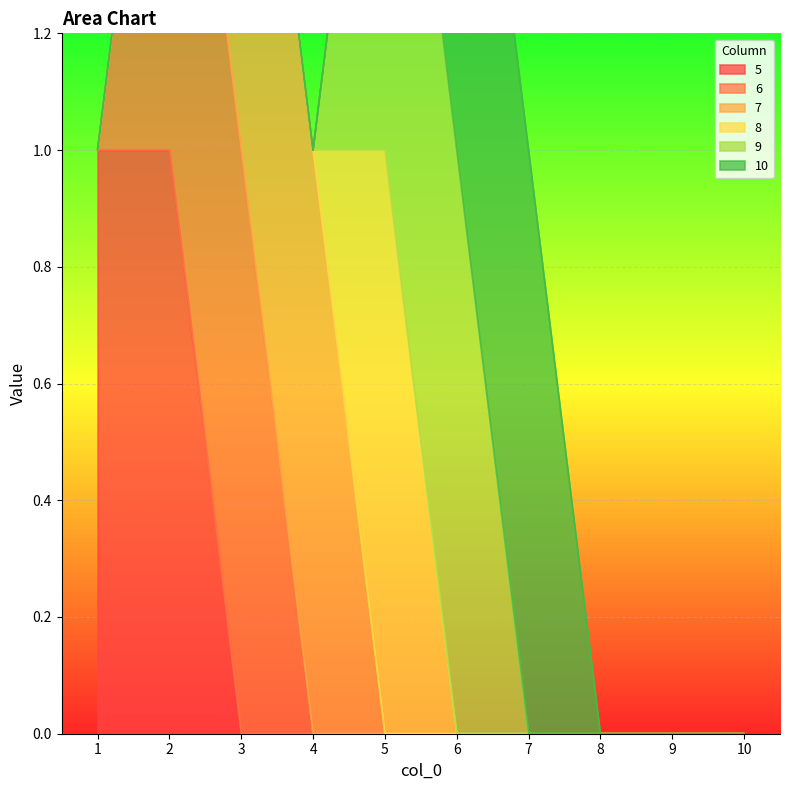

What is the difference between the 7 values at 1 and 4?

1